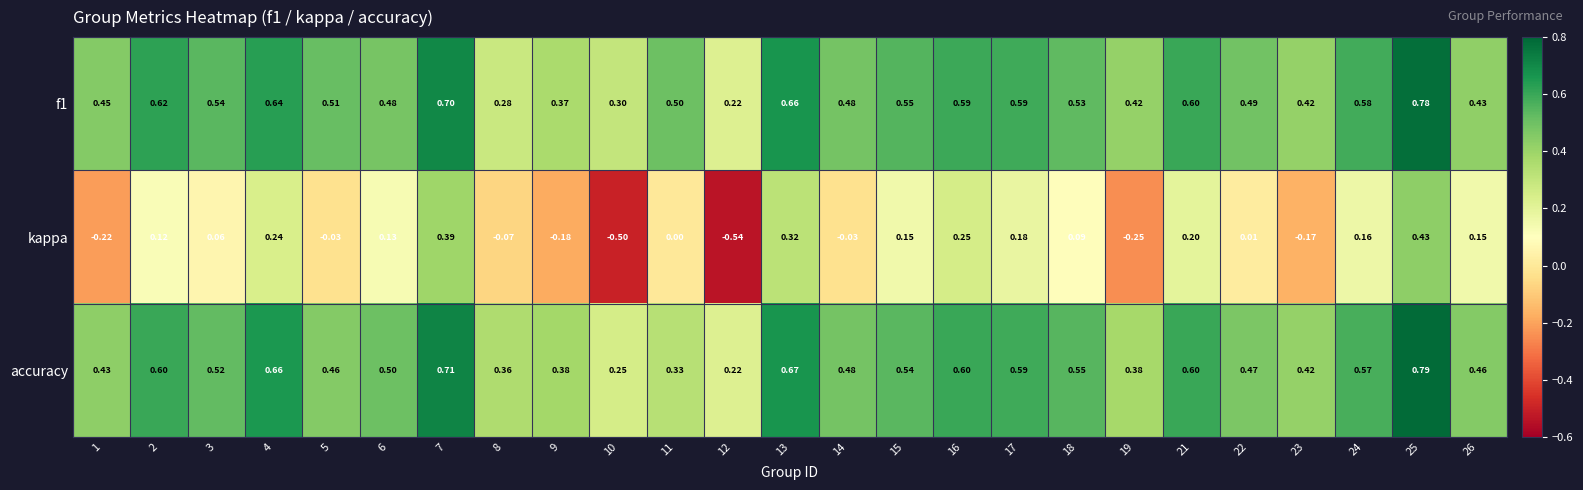

Which series changed the most between 13 and 19?

kappa